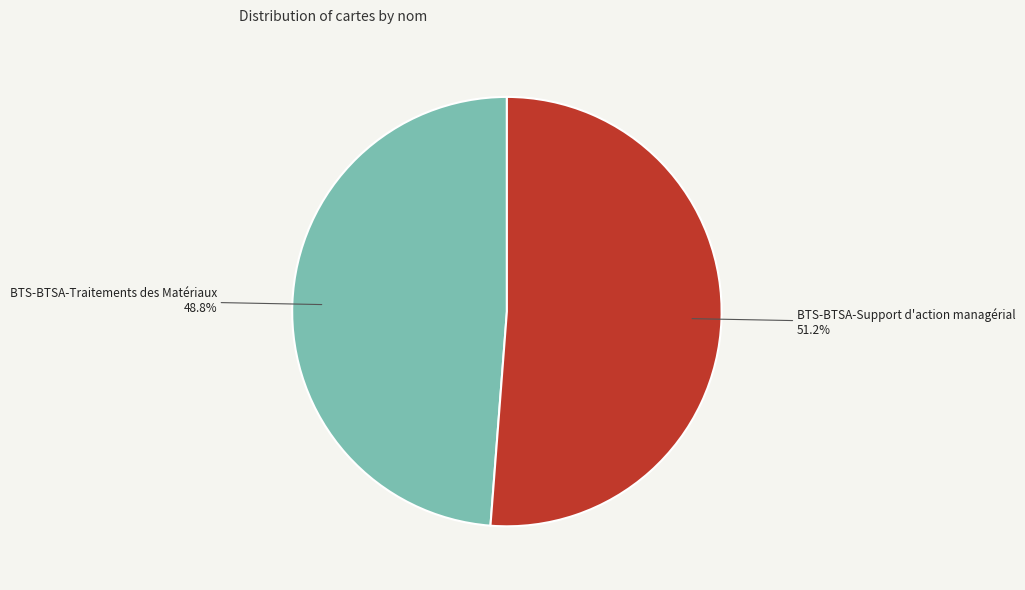

Do BTS-BTSA-Traitements des Matériaux and BTS-BTSA-Support d'action managérial together represent more than half of the pie?

Yes